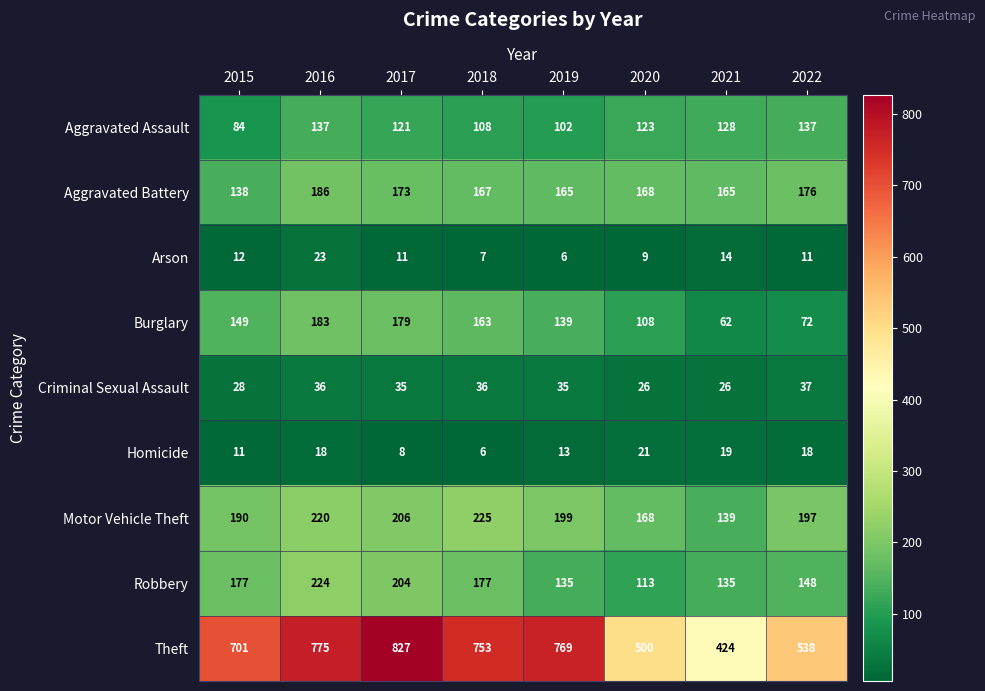

What is the difference between the Theft values at 2022 and 2016?

237